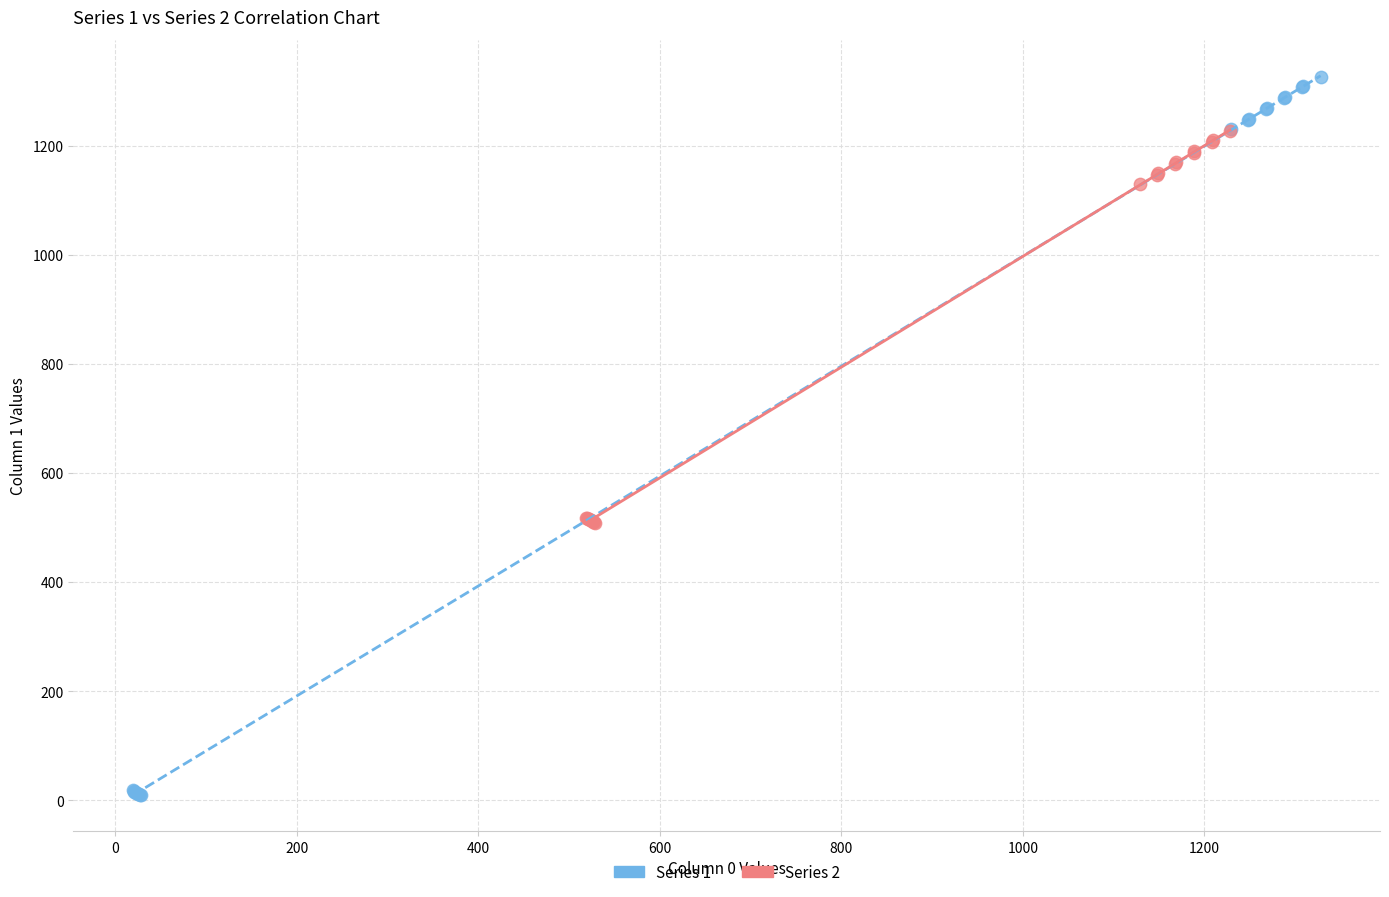

Which series contains the highest Y value?

Series 1